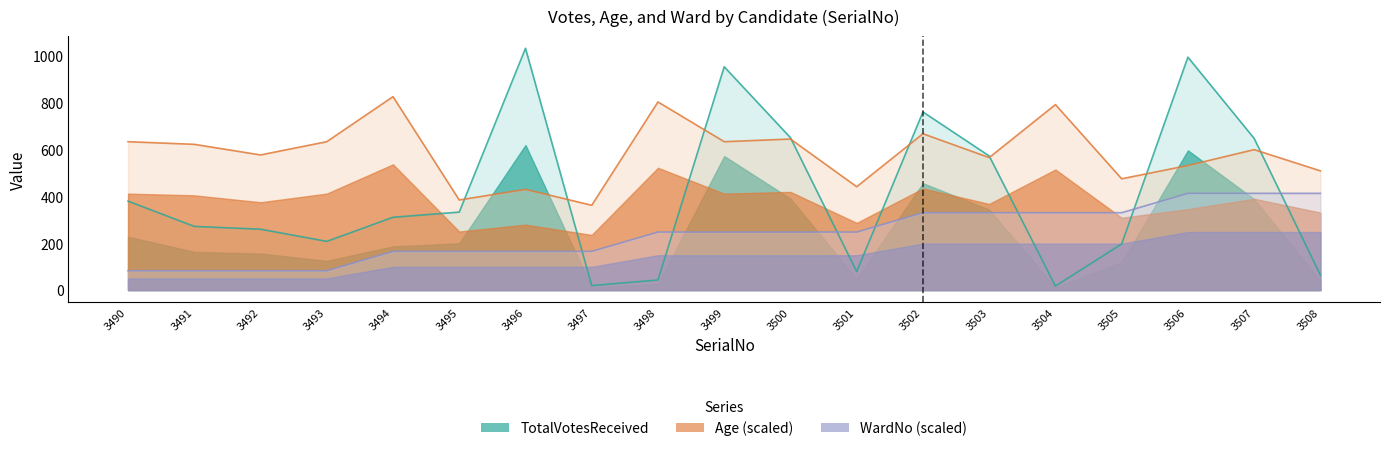

How many values in the Age series are below 599?

9